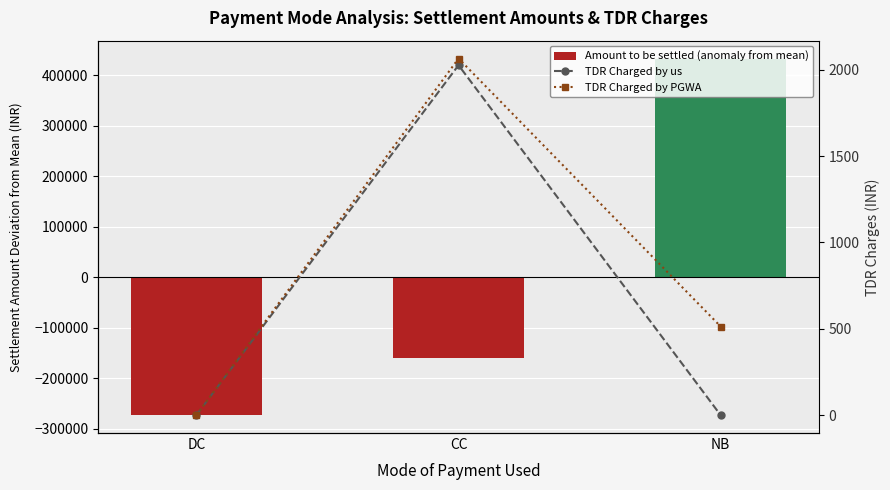

What position from the right is NB?

1